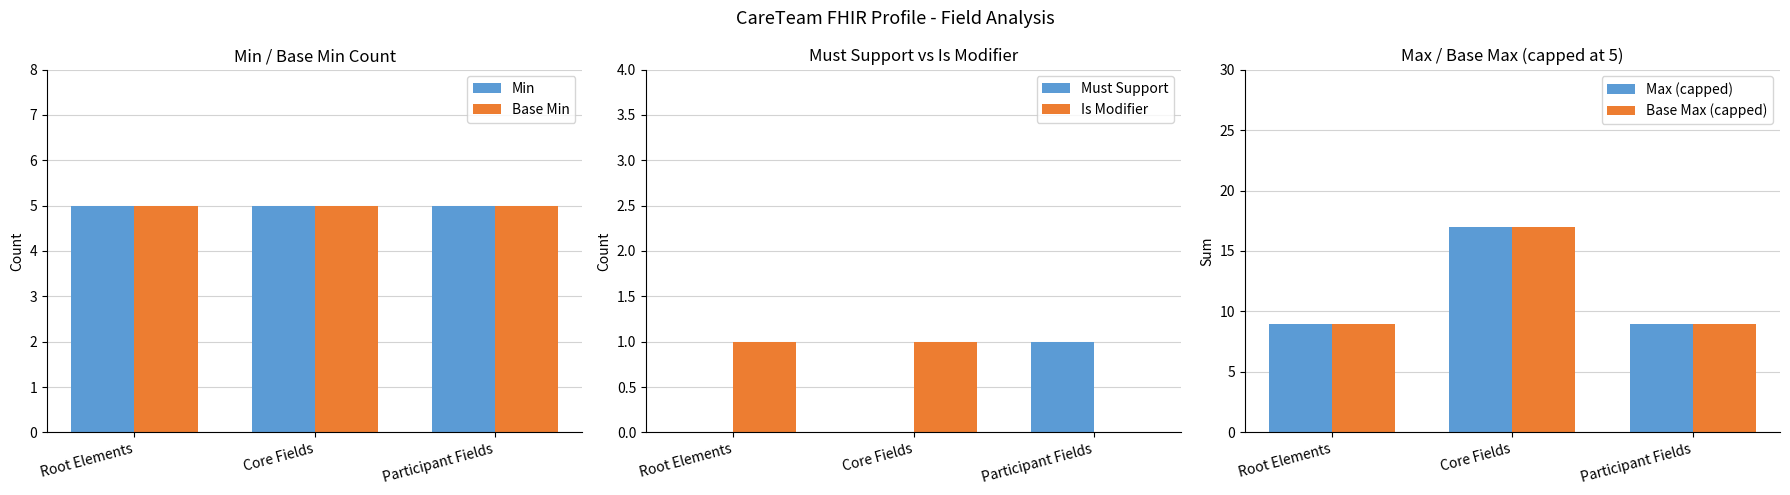

List the series in order of their peak value, highest first.

Max (capped), Base Max (capped), Min, Base Min, Must Support, Is Modifier